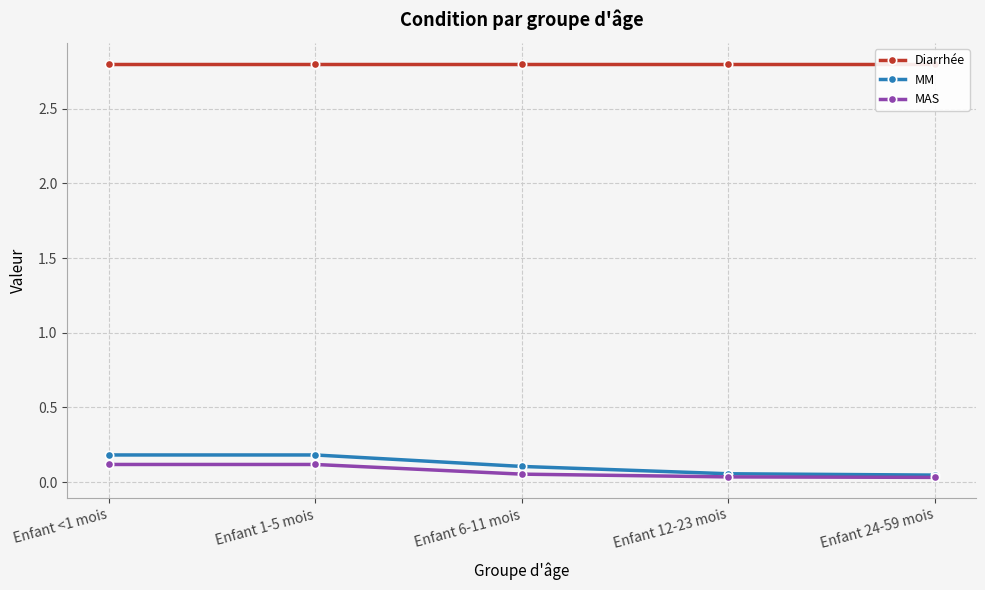

What is the label of the 2nd point from the left?

Enfant 1-5 mois